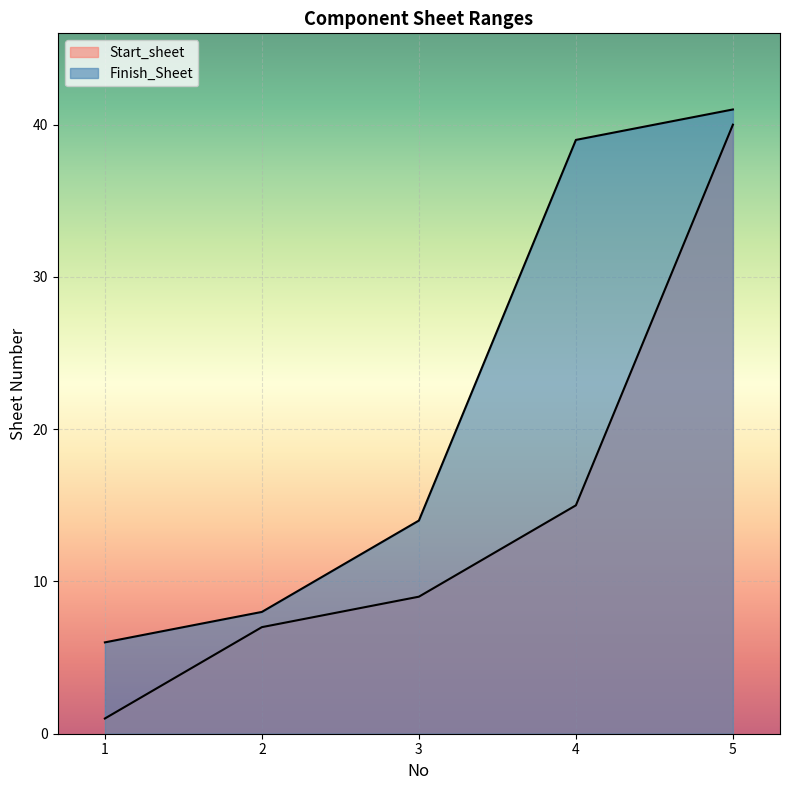

Between 2 and 3, which is larger?

3